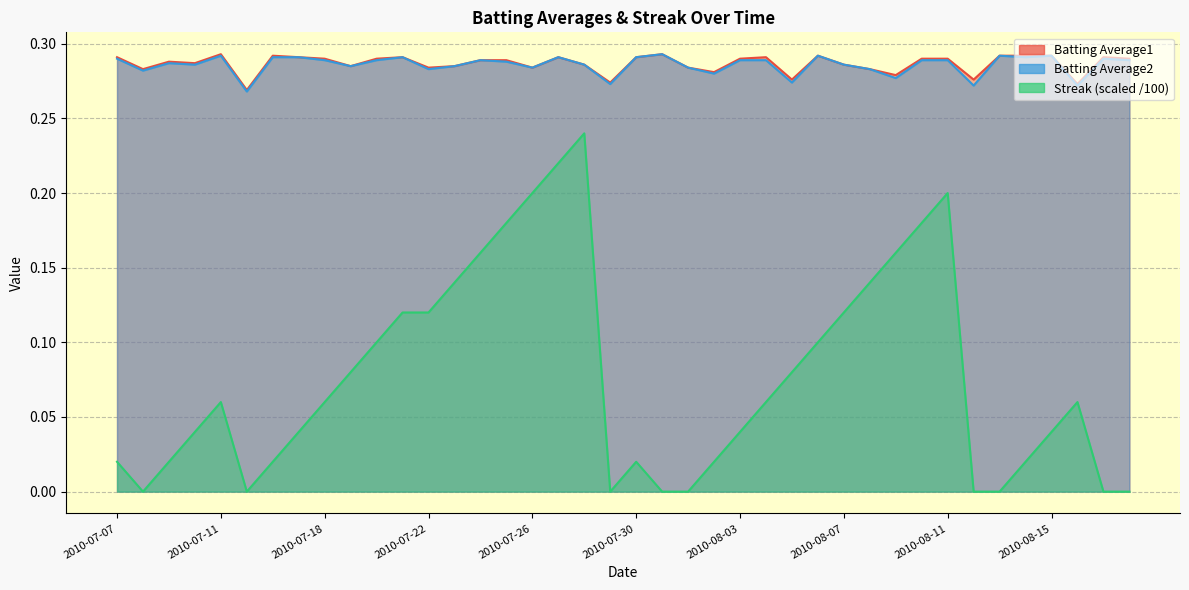

At which category is the sum across all series the highest?

2010-07-28